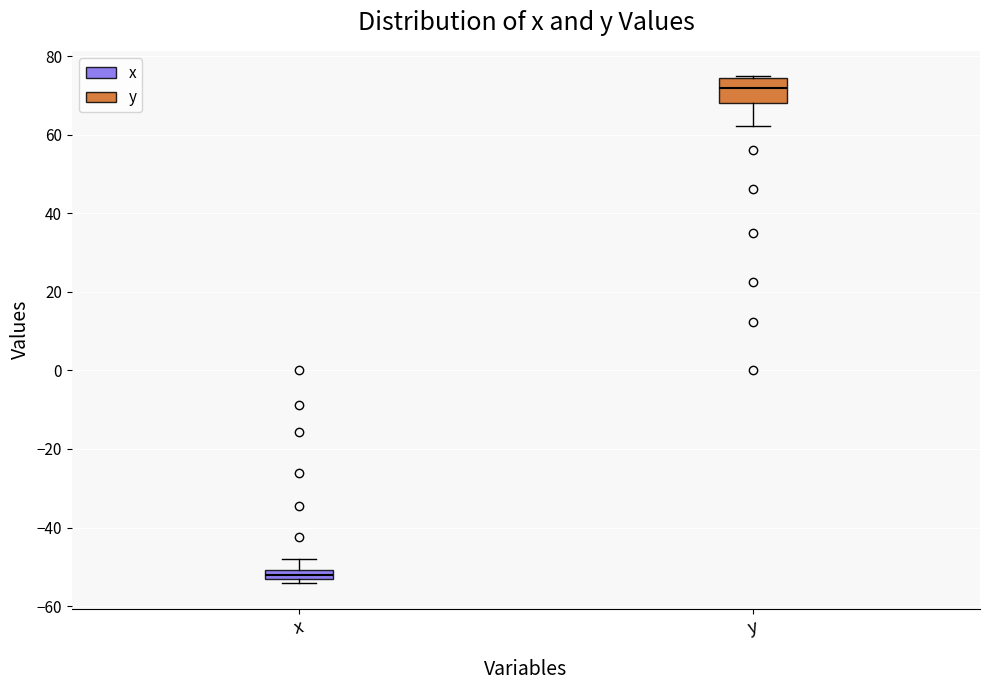

Where does the upper whisker of the box for x end on the y-axis? The values are not printed on the chart, so give them approximately, as read against the axis.

-48